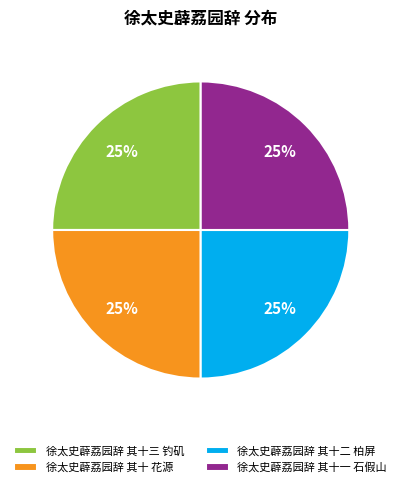

Approximately how many times larger is the value at 徐太史薜荔园辞 其十 花源 compared to 徐太史薜荔园辞 其十三 钓矶?

1.0